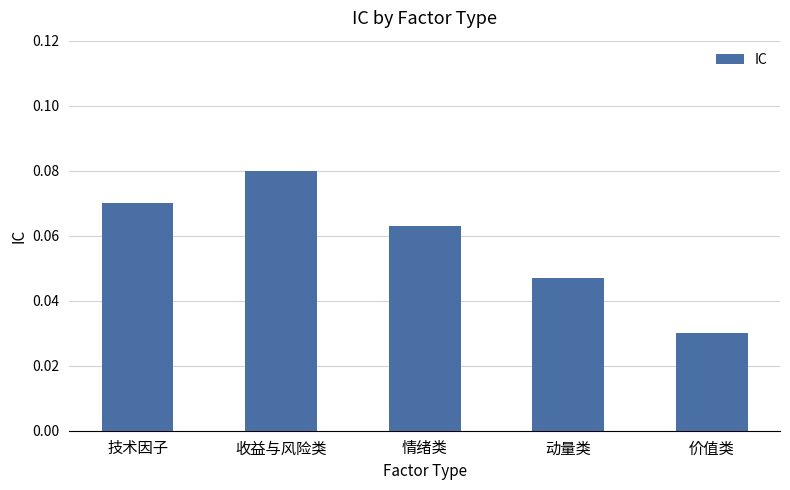

List the labels in order of value, largest first.

收益与风险类, 技术因子, 情绪类, 动量类, 价值类